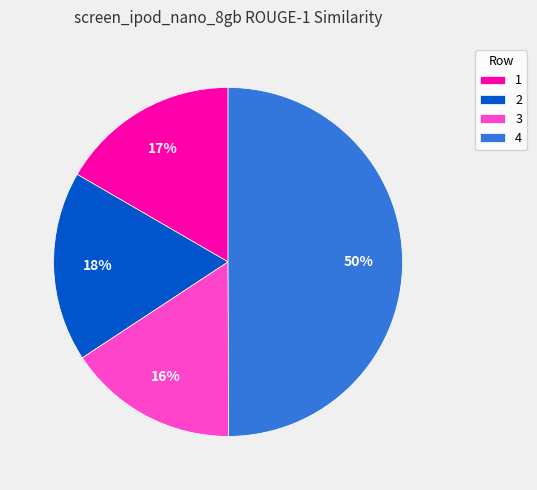

How many slices are in this pie chart?

4